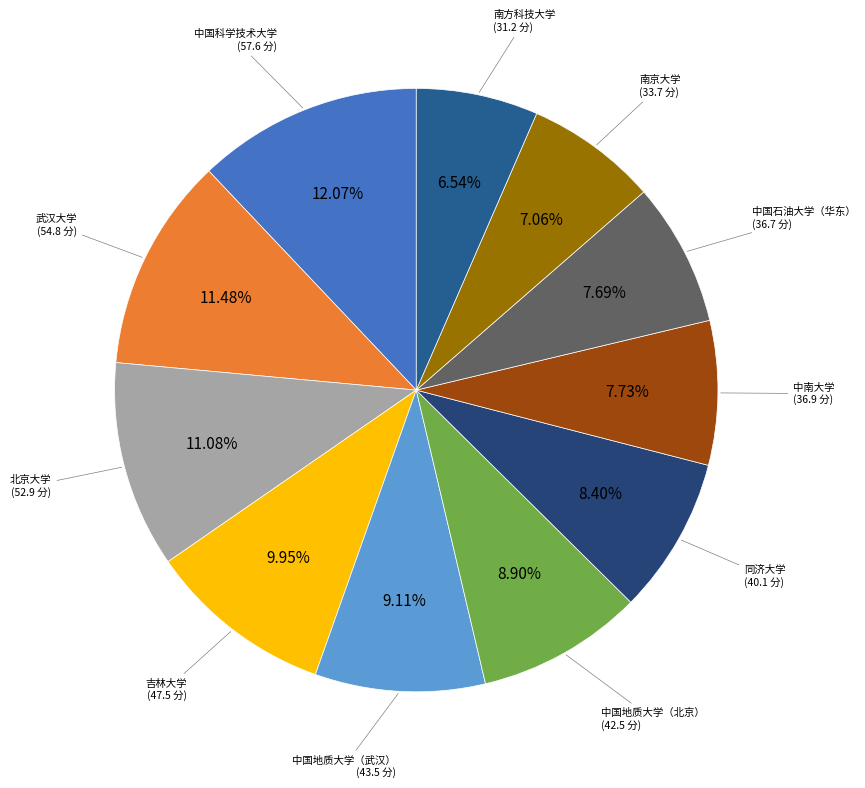

How many slices are in this pie chart?

11